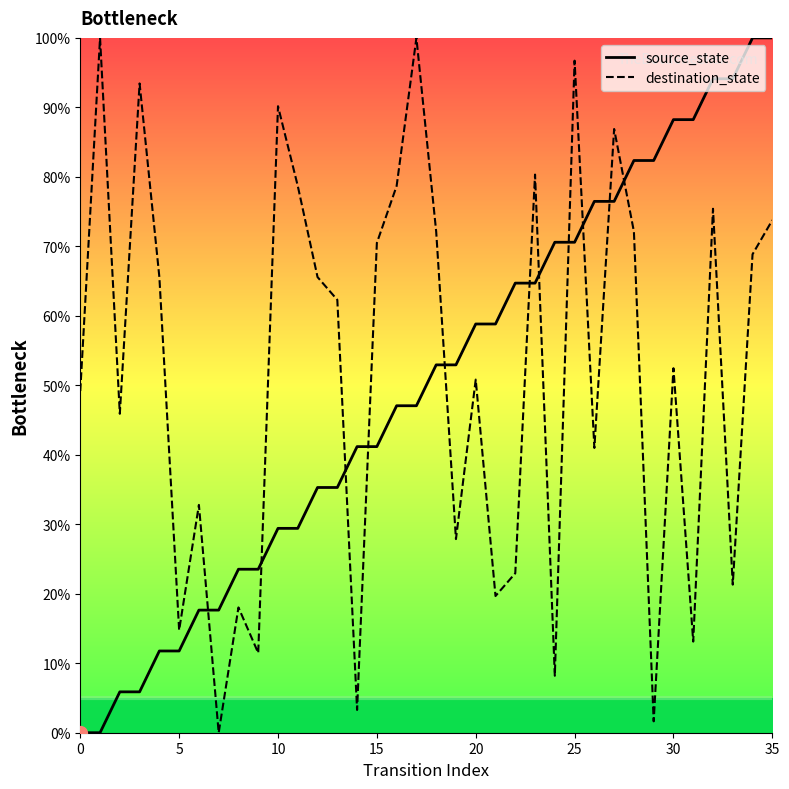

Which series has the largest range (max minus min)?

source_state